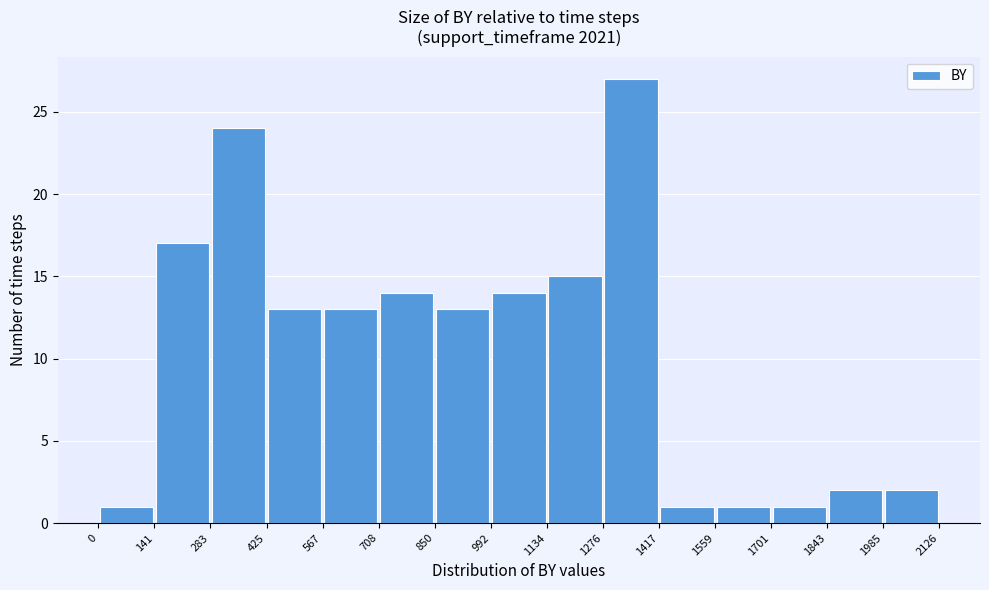

Reading left to right, list every bar in this chart as the range it spans on the x-axis followed by its height. The values are not printed on the chart, so give them approximately, as read against the axis.

0 to 141: 1
141 to 283: 17
283 to 425: 24
425 to 567: 13
567 to 708: 13
708 to 850: 14
850 to 992: 13
992 to 1134: 14
1134 to 1276: 15
1276 to 1417: 27
1417 to 1559: 1
1559 to 1701: 1
1701 to 1843: 1
1843 to 1985: 2
1985 to 2126: 2